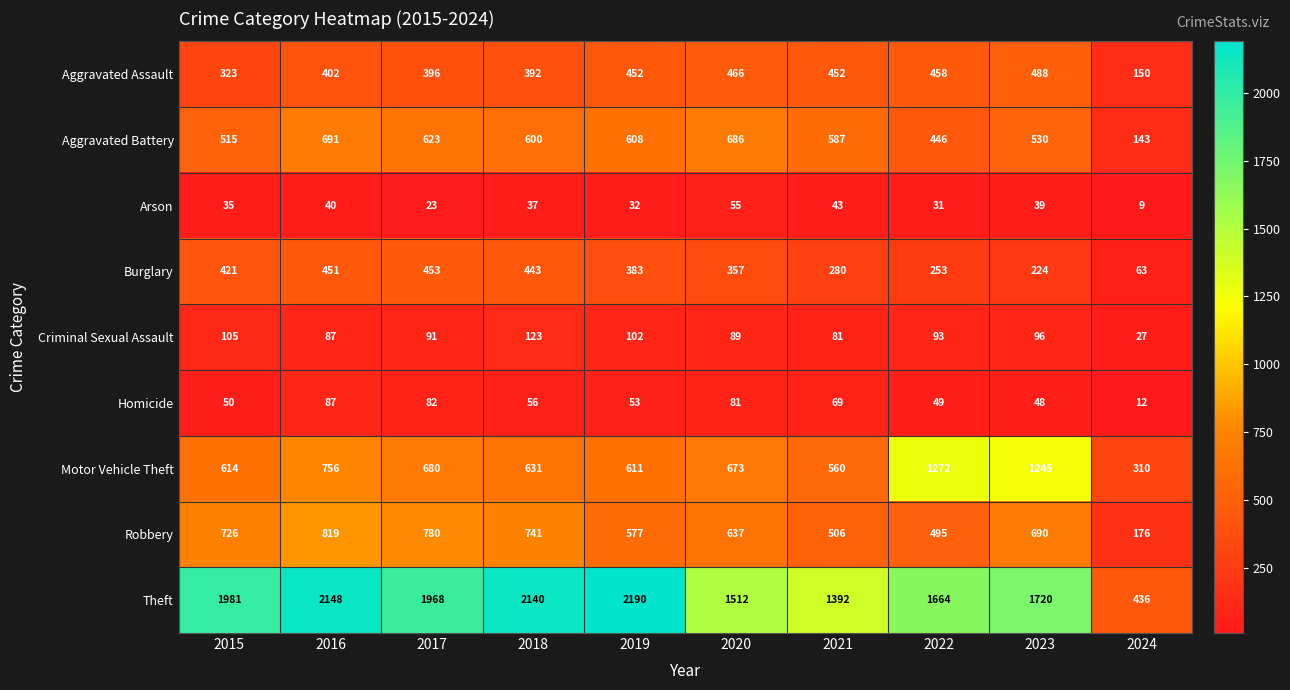

How many distinct data groups are displayed?

9